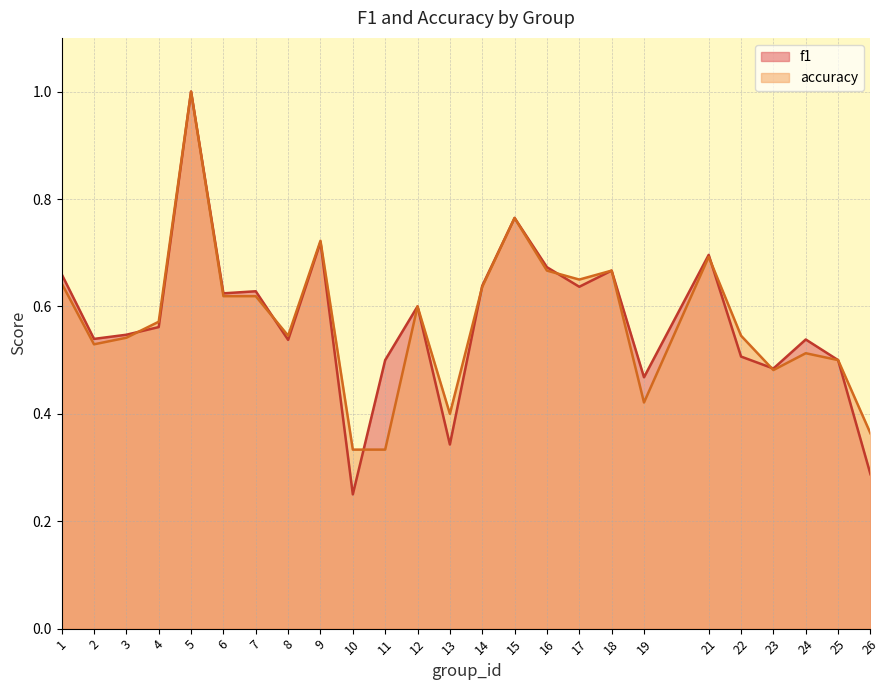

In accuracy, how many points are lower than both neighbors (excluding endpoints)?

6